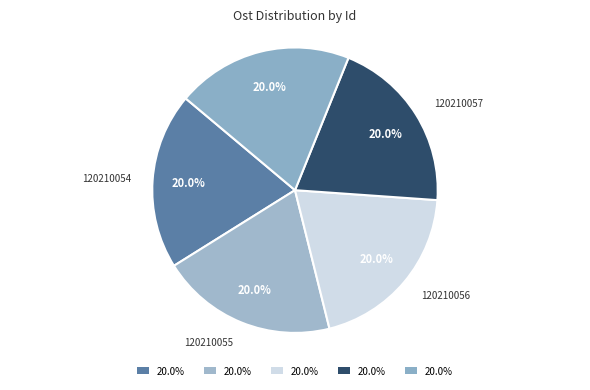

How many segments does this pie chart have?

5